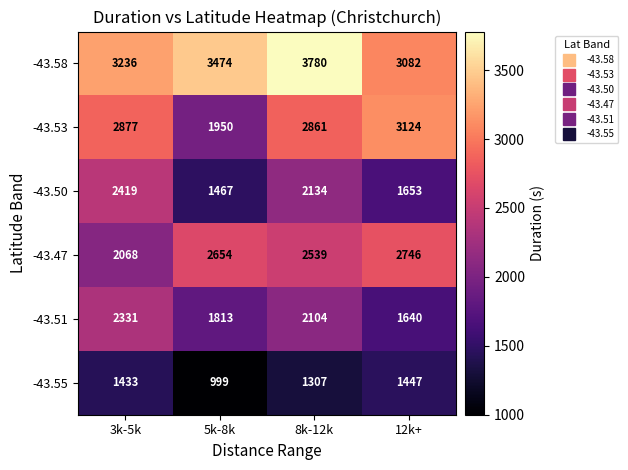

Which series has the widest spread of values?

-43.53